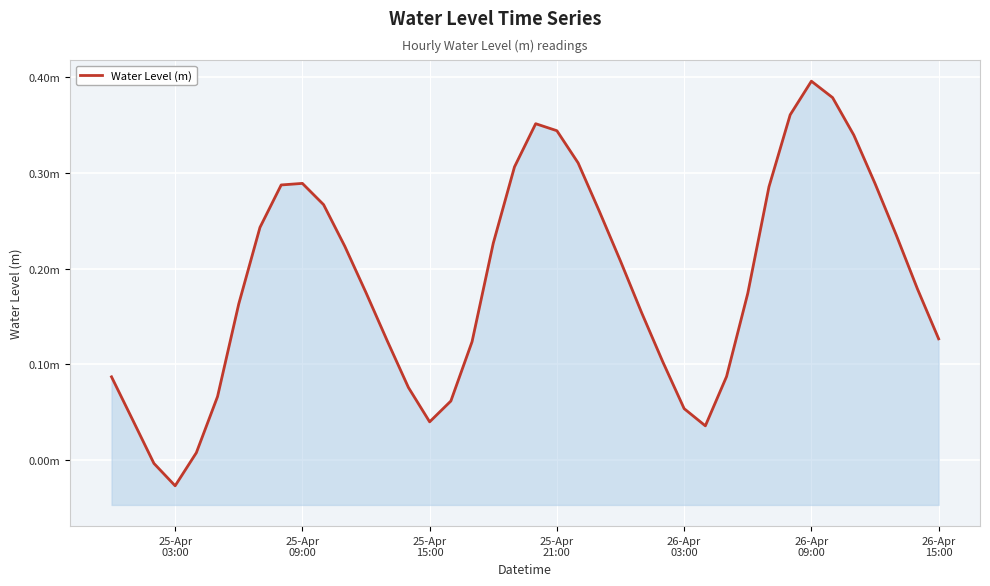

What is the difference between the maximum and second lowest values?

0.4